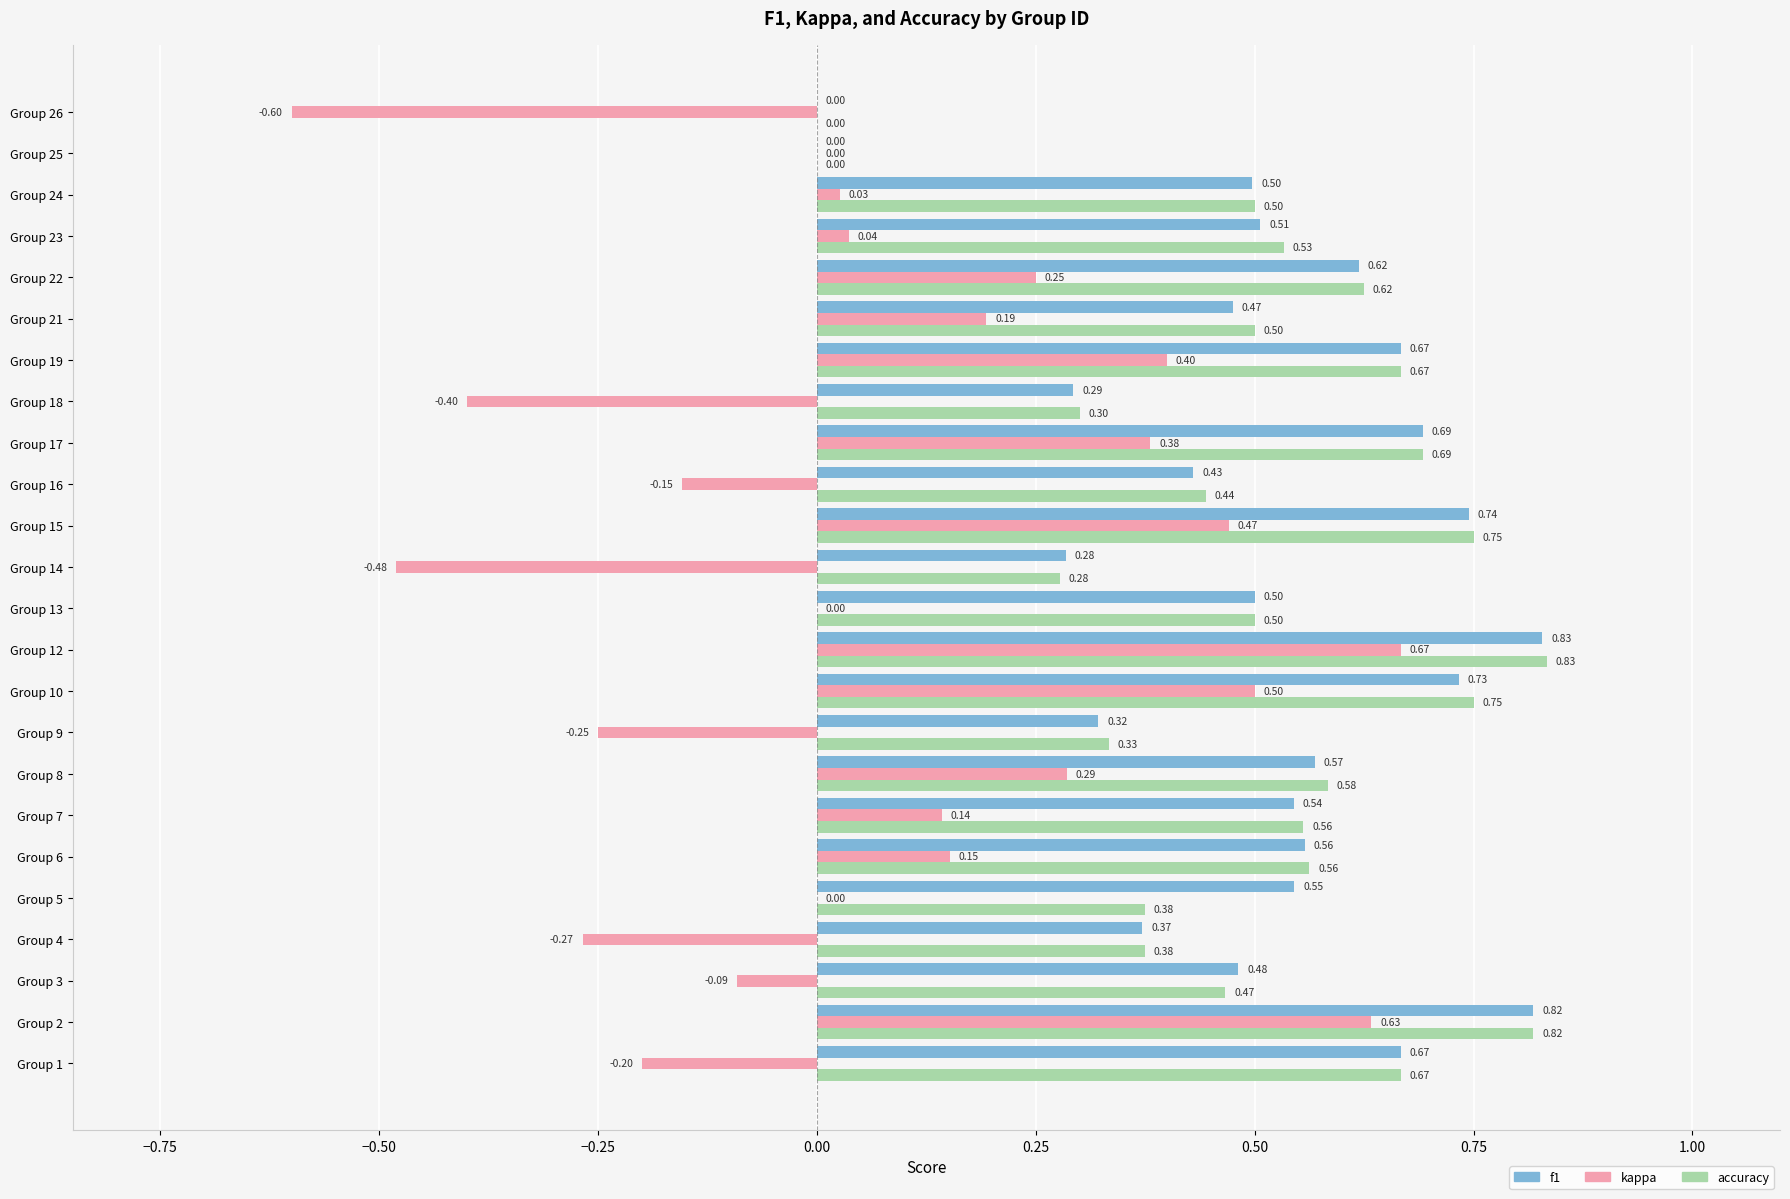

Between Group 8 and Group 24, which series saw the biggest shift?

kappa